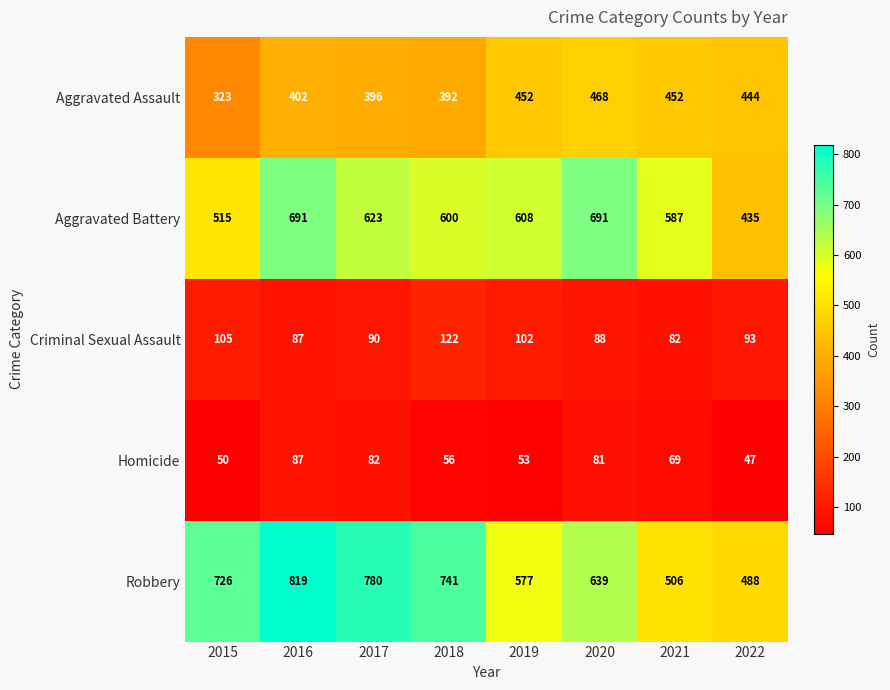

Rank the categories by Robbery value from lowest to highest.

2022, 2021, 2019, 2020, 2015, 2018, 2017, 2016